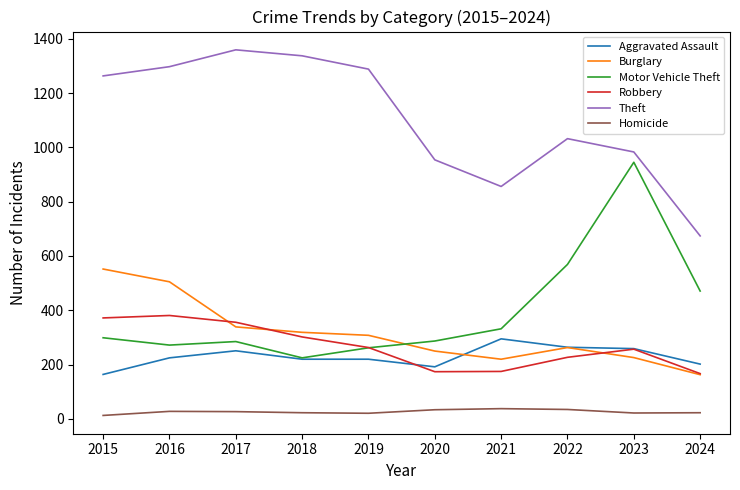

What is the difference between the Robbery values at 2019 and 2015?

109